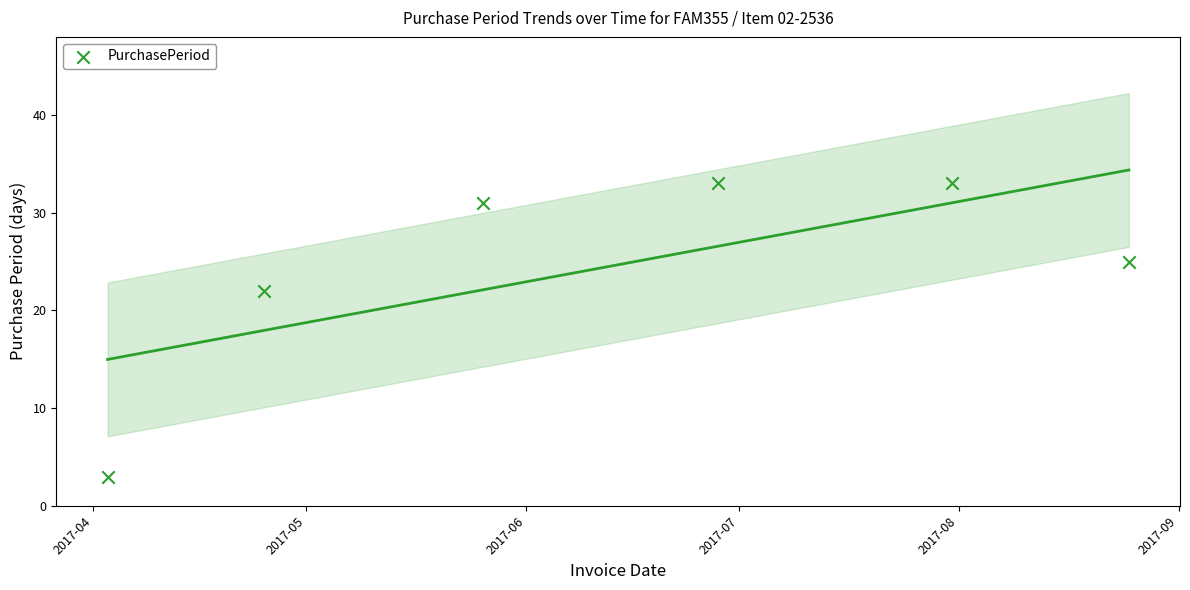

What is the range of X values (max minus min)?

144